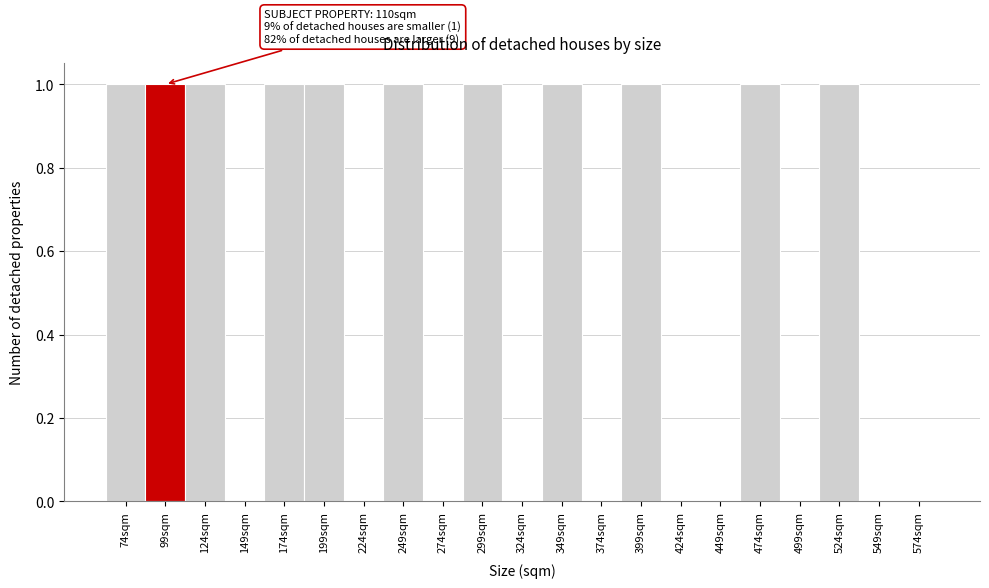

Reading left to right, list all the values displayed in this chart.

74sqm=1	99sqm=1	124sqm=1	149sqm=0	174sqm=1	199sqm=1	224sqm=0	249sqm=1	274sqm=0	299sqm=1	324sqm=0	349sqm=1	374sqm=0	399sqm=1	424sqm=0	449sqm=0	474sqm=1	499sqm=0	524sqm=1	549sqm=0	574sqm=0